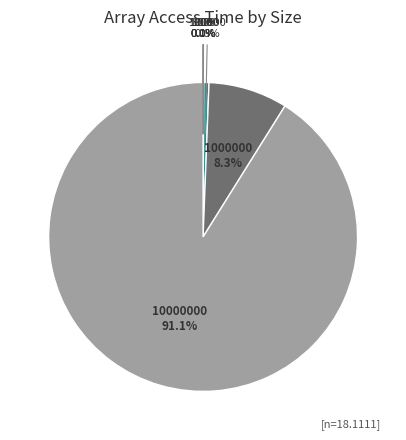

Is there any slice that represents more than half of the pie?

Yes